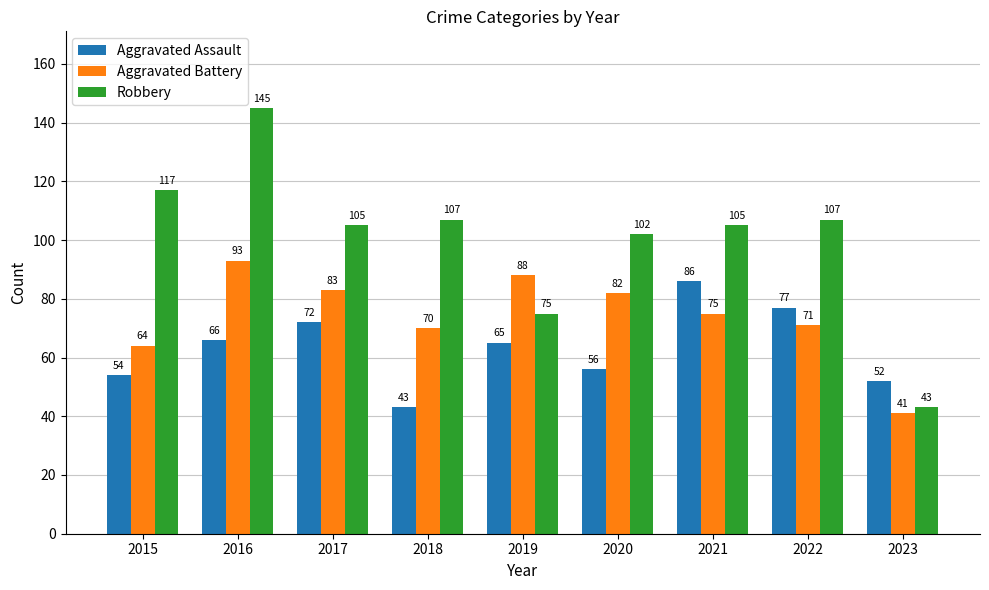

What is the spread (max minus min) of values at 2015?

63